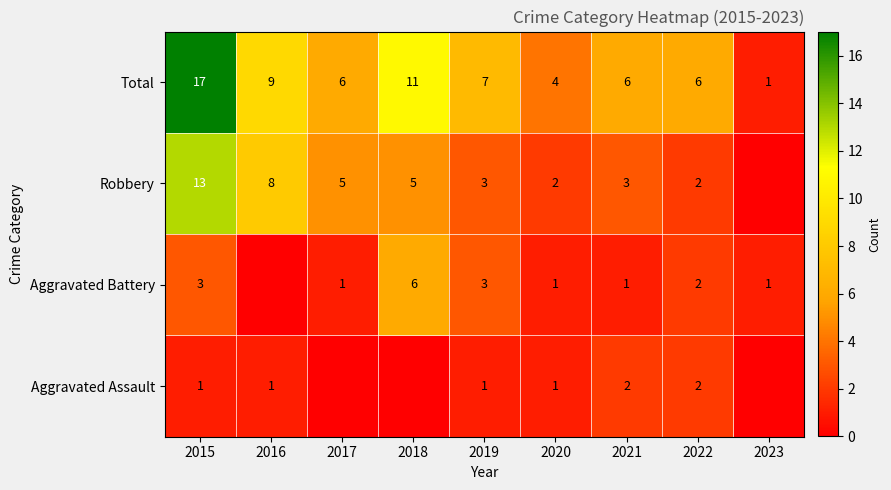

Read the Total value at 2016.

9